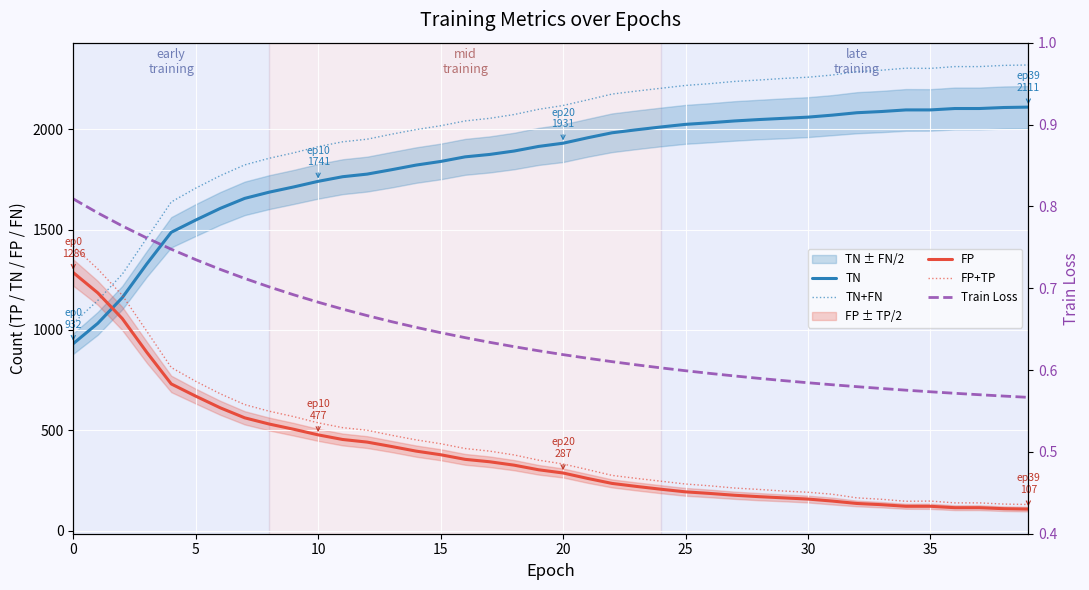

Which series has the largest range (max minus min)?

TN+FN